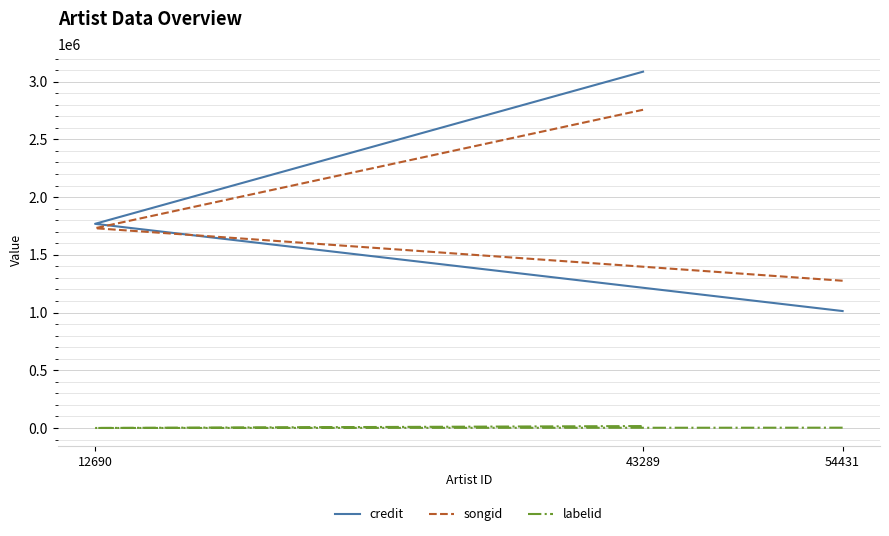

What are all the series names shown in the legend?

credit, songid, labelid